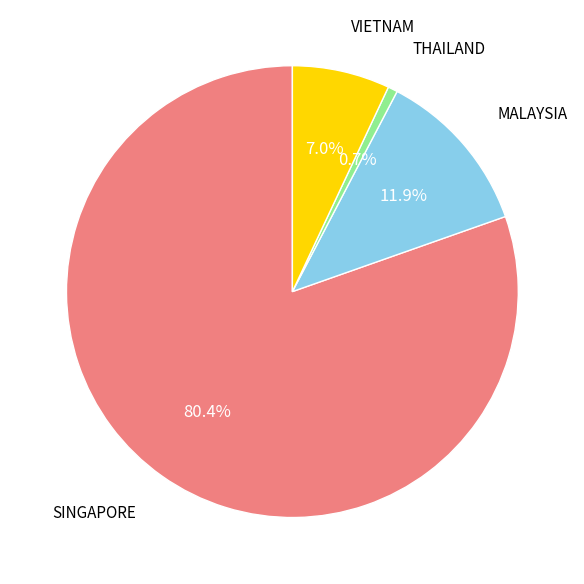

Is there any slice that represents more than half of the pie?

Yes